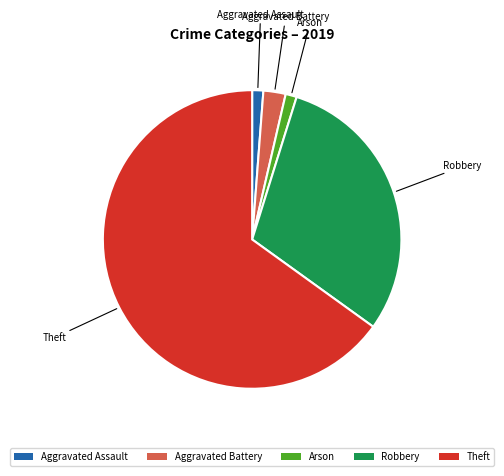

True or false: Arson accounts for 11% of the total.

False